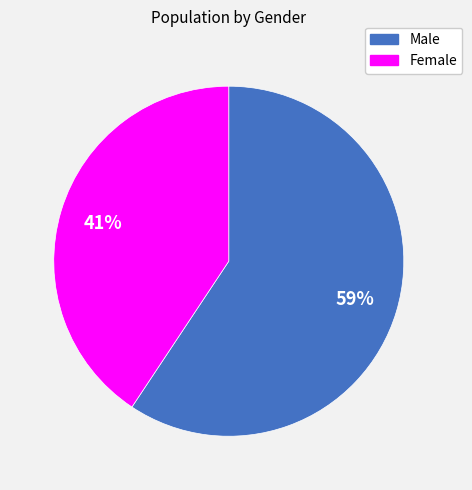

How many segments does this pie chart have?

2